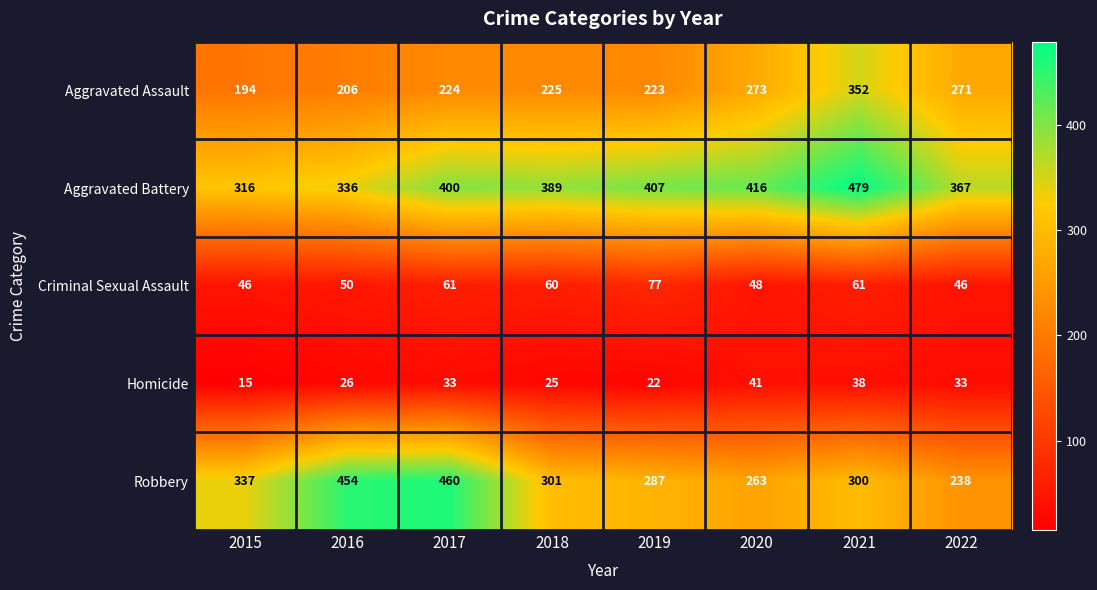

Is it true that Robbery equals 72 at 2015?

False